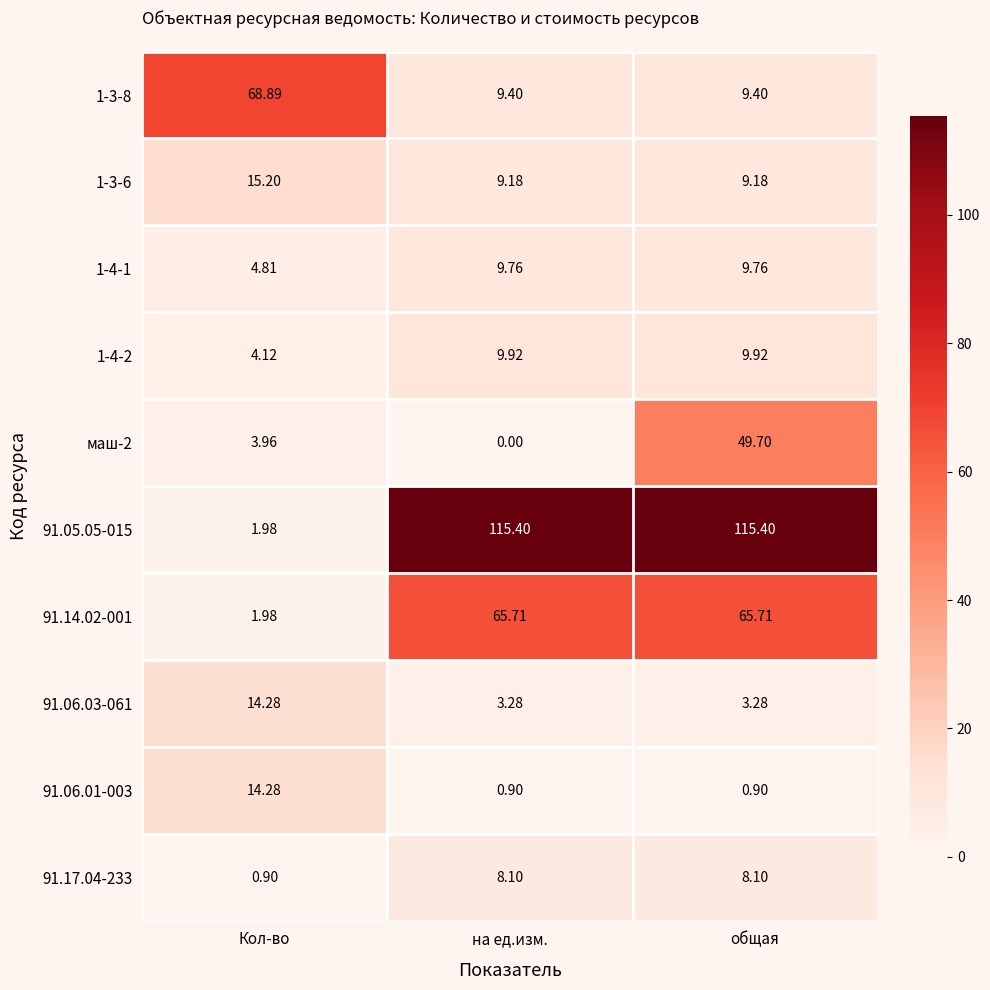

Is the value of 91.17.04-233 at Кол-во greater than the value of 91.06.03-061 at на ед.изм.?

No